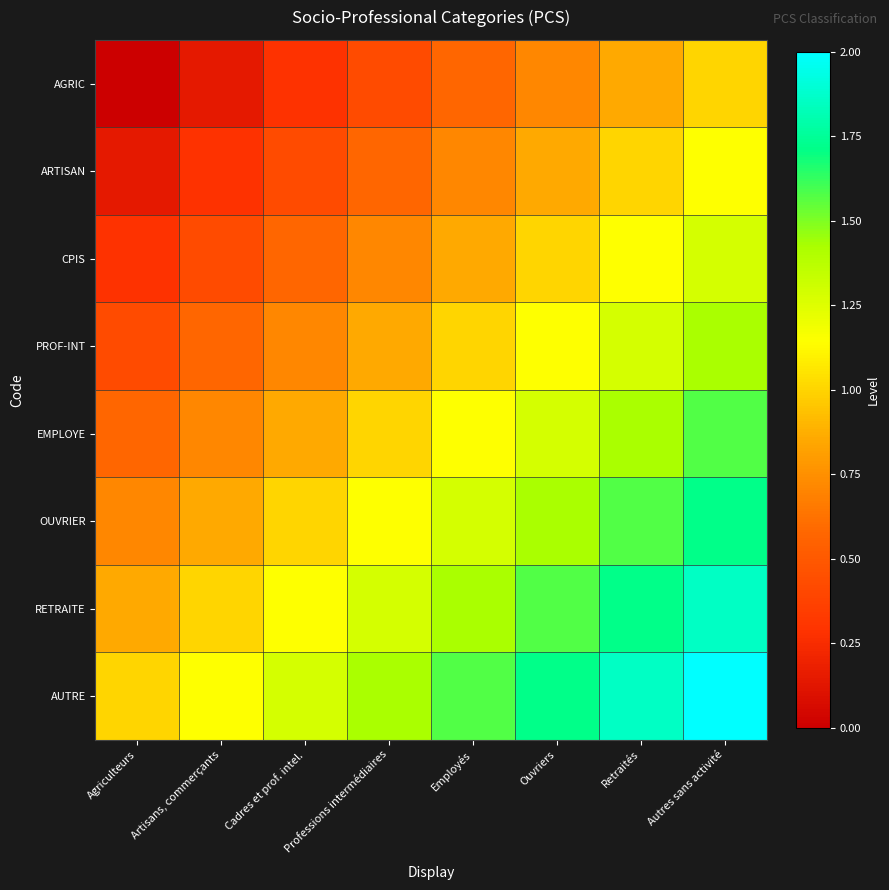

Between Retraités and Autres sans activité, which is larger?

Autres sans activité